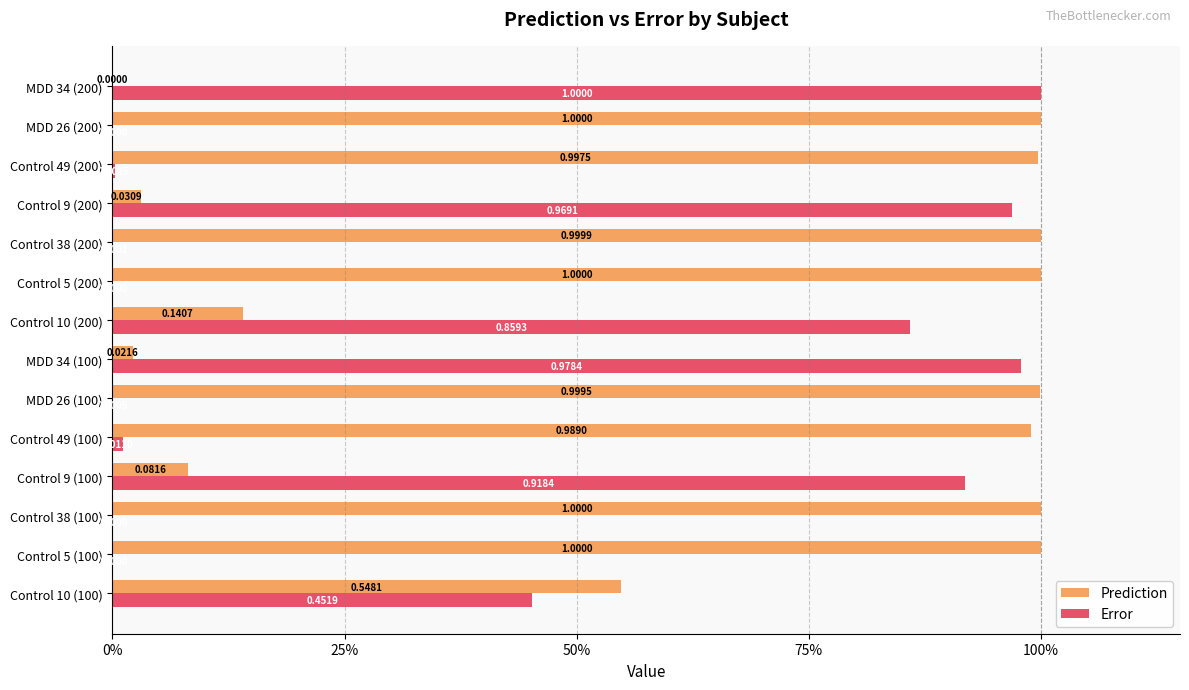

What are all the series names shown in the legend?

Prediction, Error